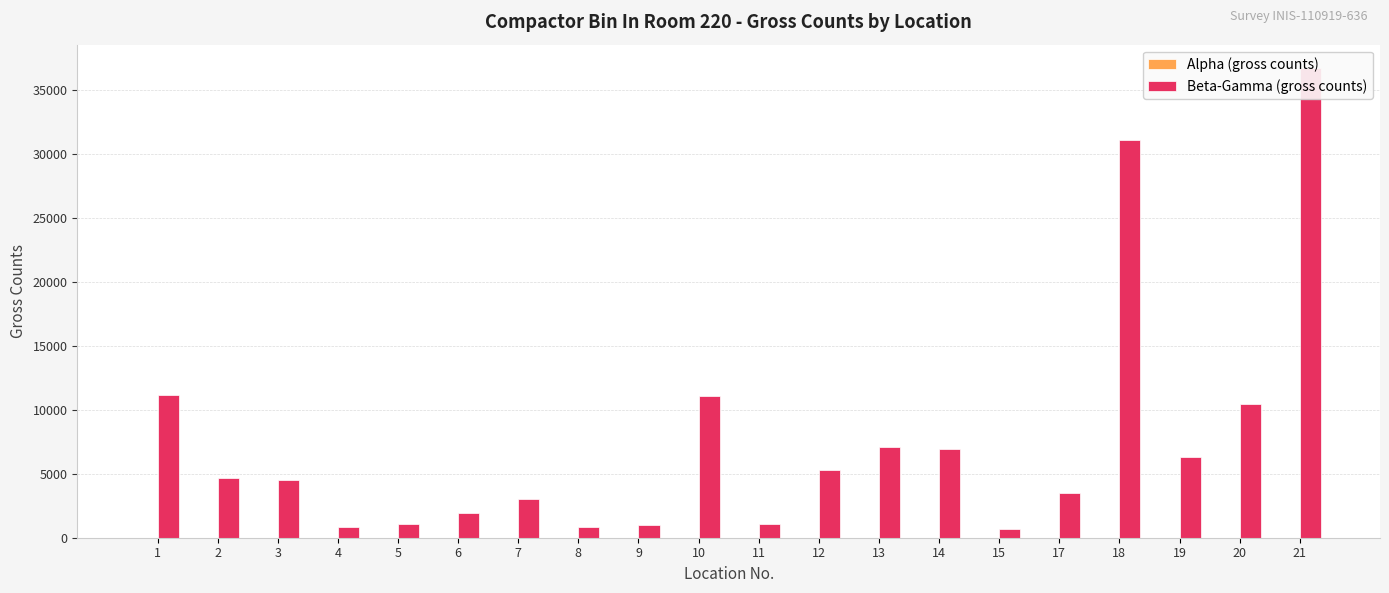

At which label does Beta-Gamma (gross counts) reach its minimum?

15